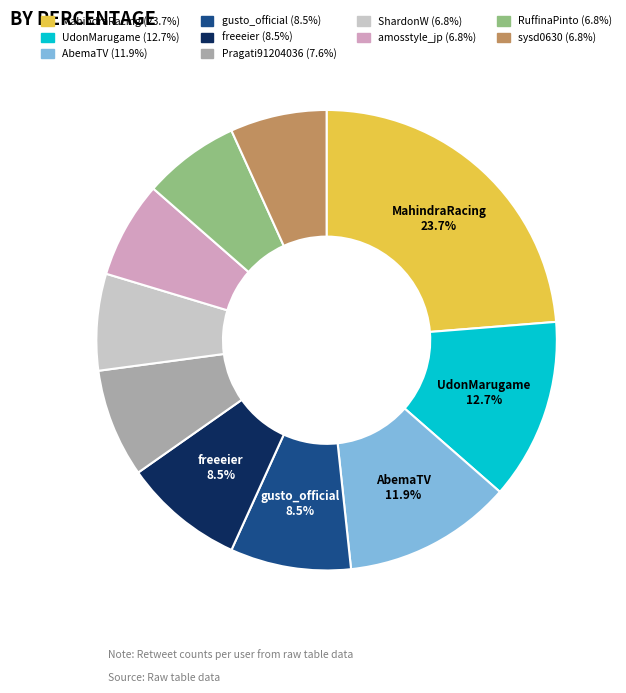

Is there a majority slice in this chart?

No